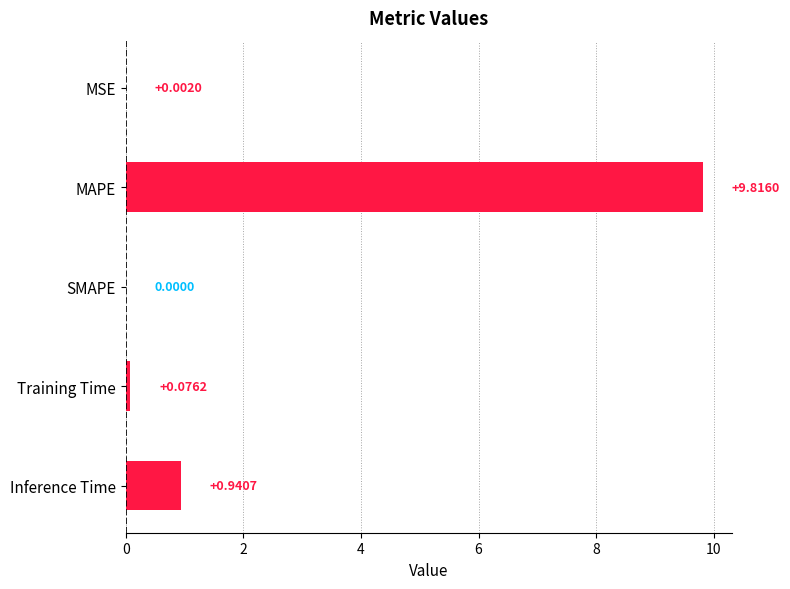

What is the sum of all values?

10.8